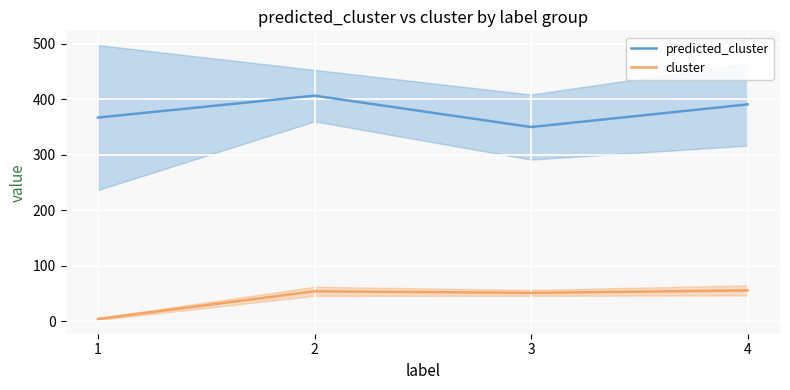

Between 1 and 4, which series saw the biggest shift?

cluster